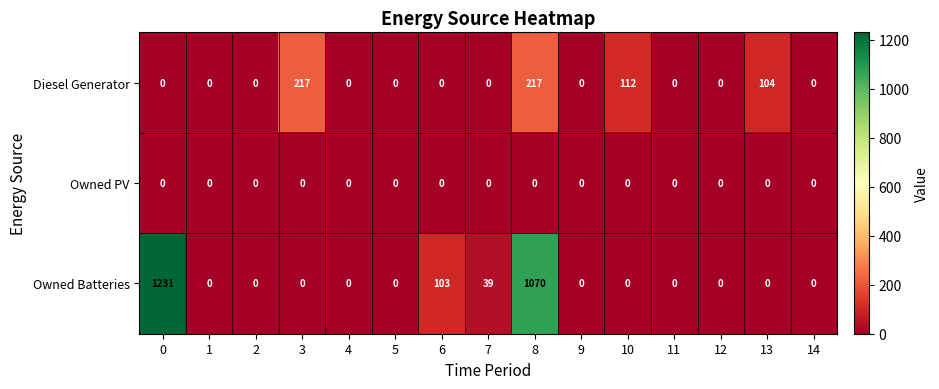

Is it true that Diesel Generator equals 104 at 13?

True